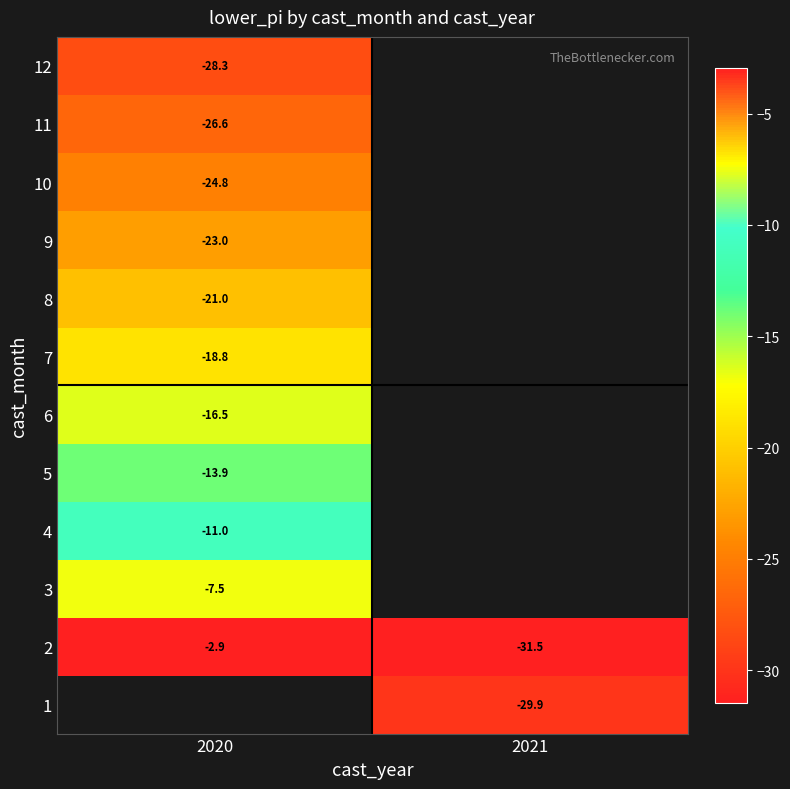

What is the smallest value displayed?

-31.5